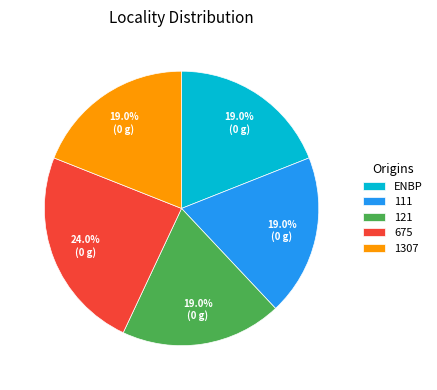

Approximately how many times larger is the value at 121 compared to ENBP?

1.0